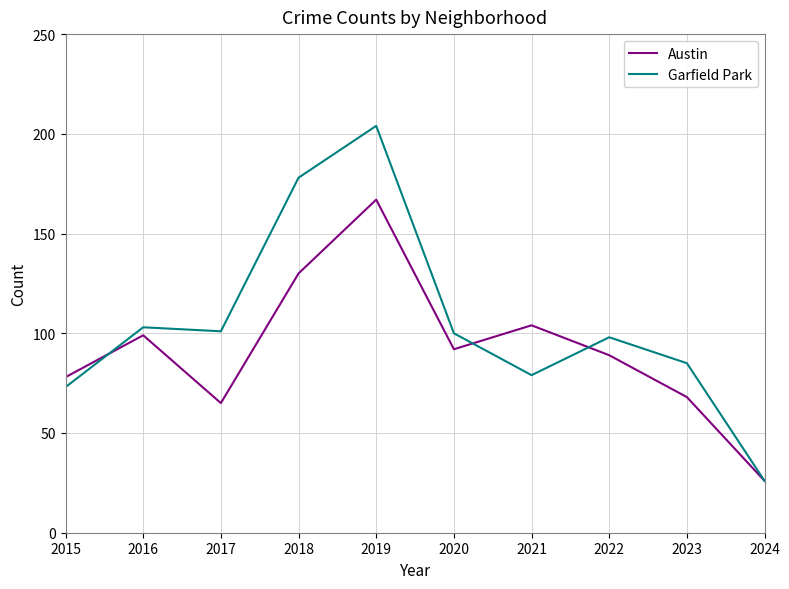

Reading left to right, what are all the values shown in this chart?

Austin: 78	99	65	130	167	92	104	89	68	26
Garfield Park: 73	103	101	178	204	100	79	98	85	26